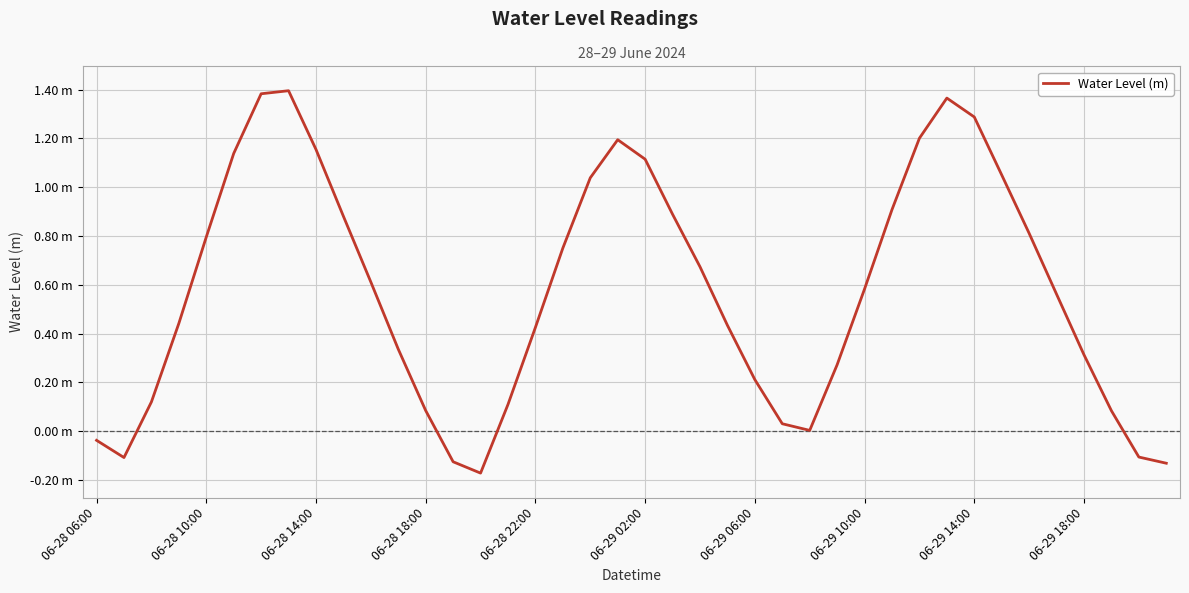

Does the chart have visible grid lines?

Yes